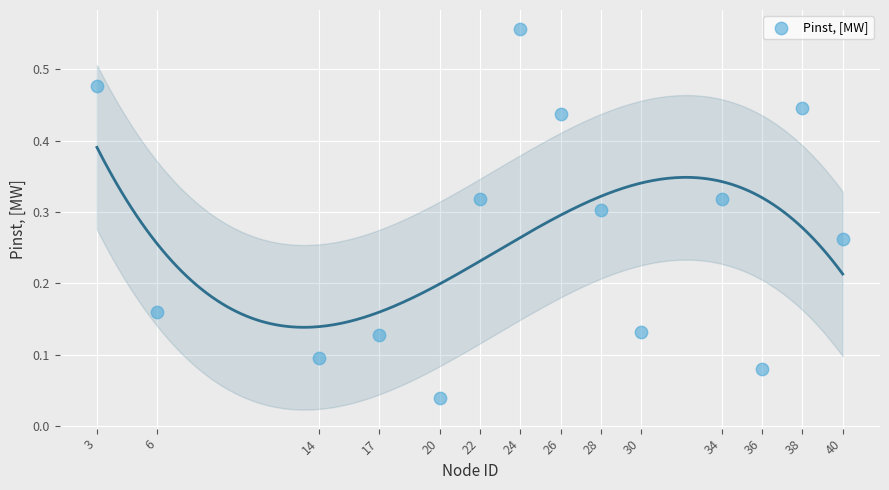

What is the range of X values (max minus min)?

37.0